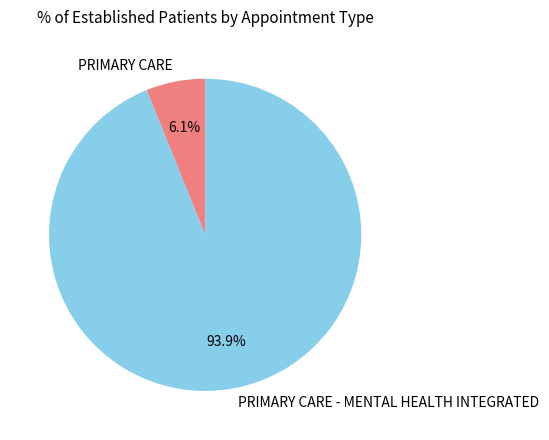

Which category has the smallest portion of the pie?

PRIMARY CARE